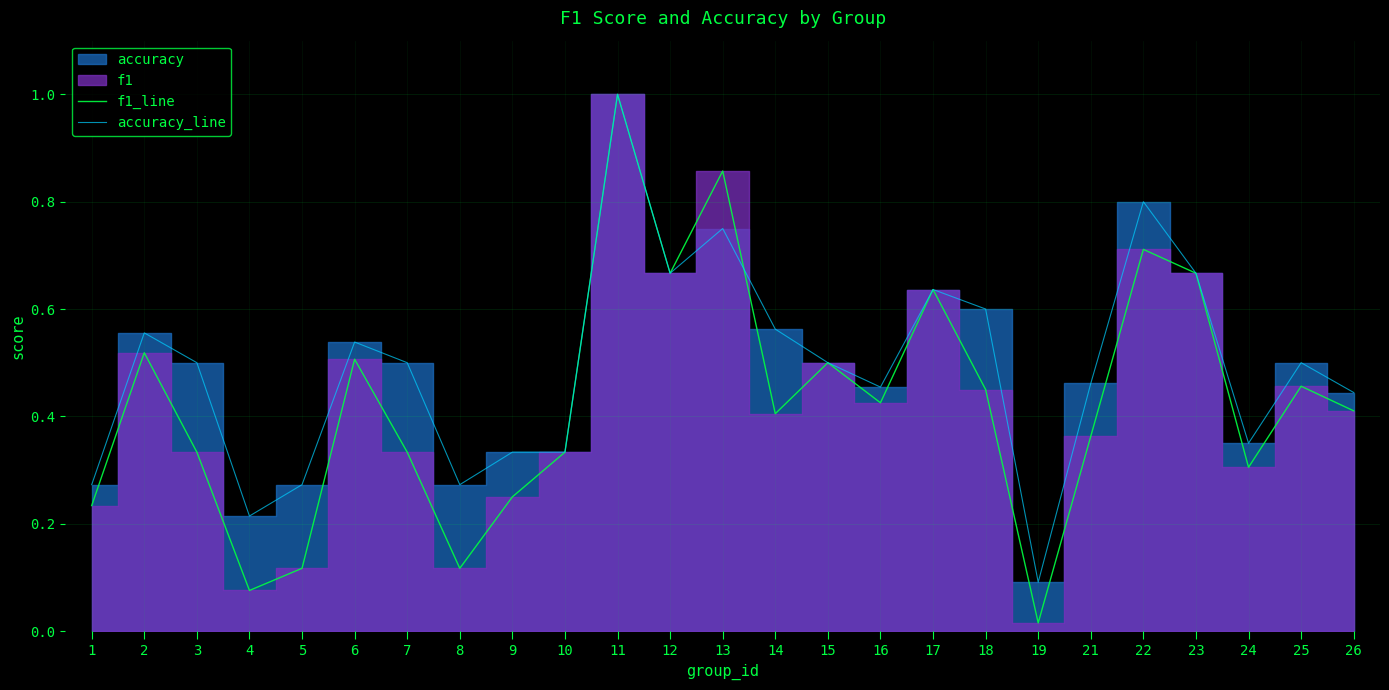

True or false: accuracy_line has a value of 1.0 at 14.

False